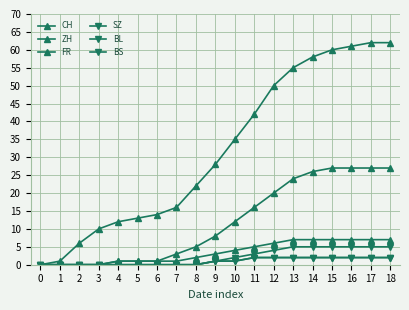

Which series changed the most between 0 and 10?

CH